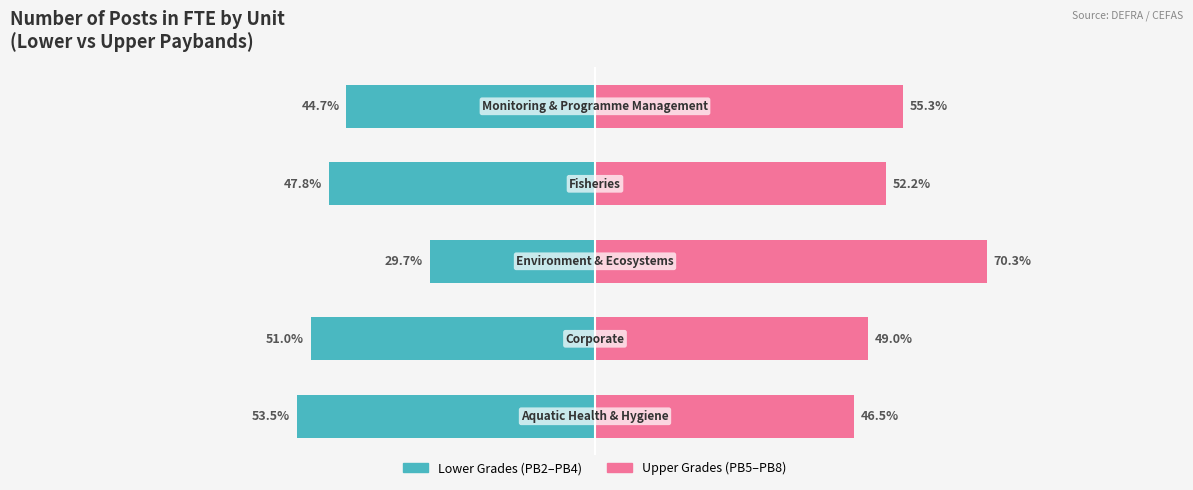

Is it true that Lower Grades (PB2-PB4) equals -52.5 at 2?

False